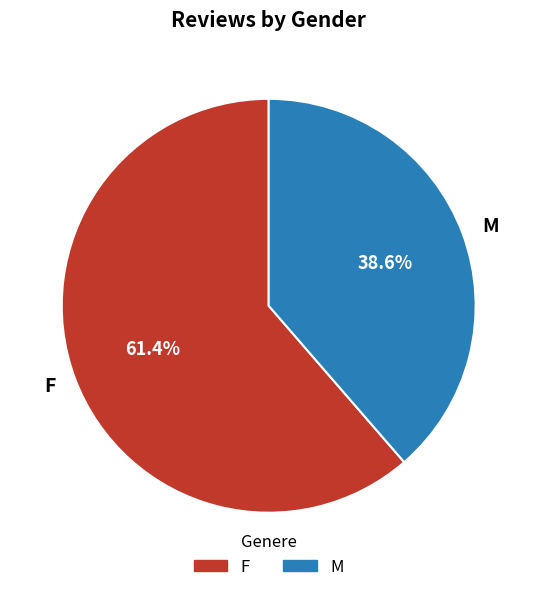

To the nearest percent, what portion does M represent?

39%